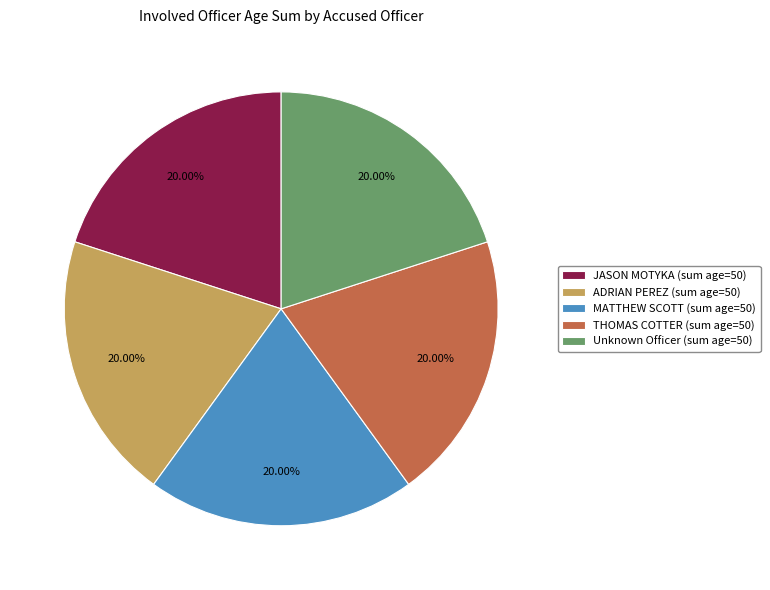

Does any single category account for the majority?

No